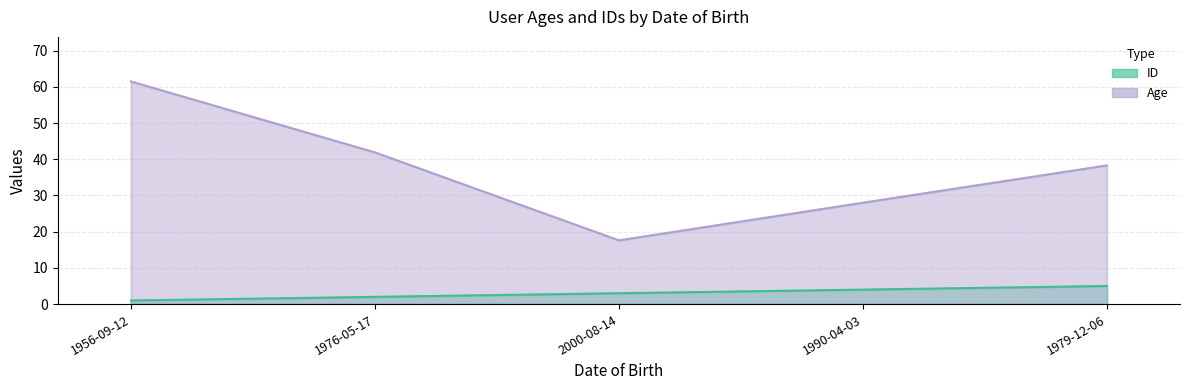

Reading left to right, list all the values displayed in this chart.

ID: 1.0	2.0	3.0	4.0	5.0
Age: 61.5	41.9	17.6	28.0	38.3